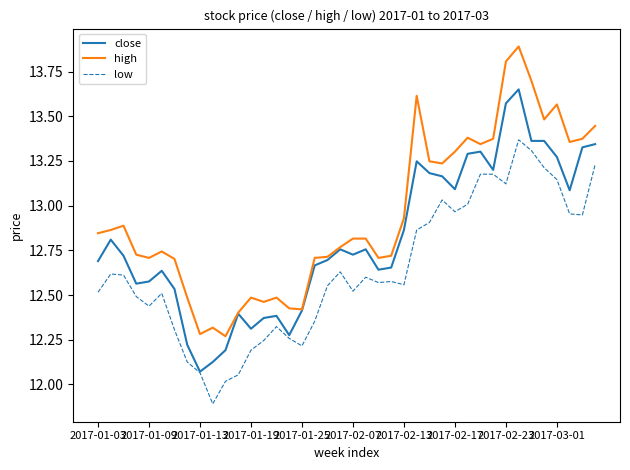

What is the smallest value displayed?

11.9